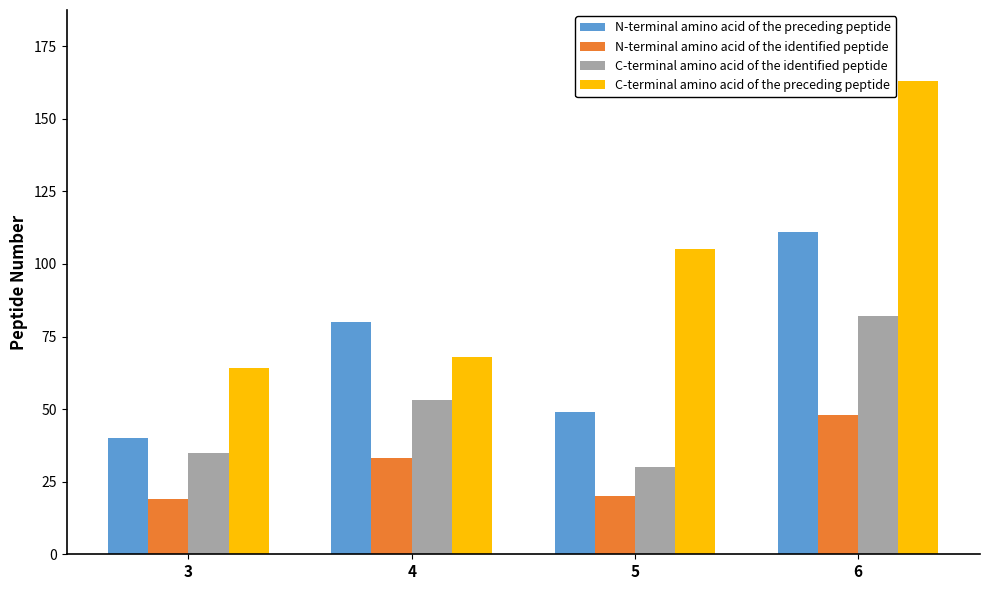

Are the bars horizontal?

No